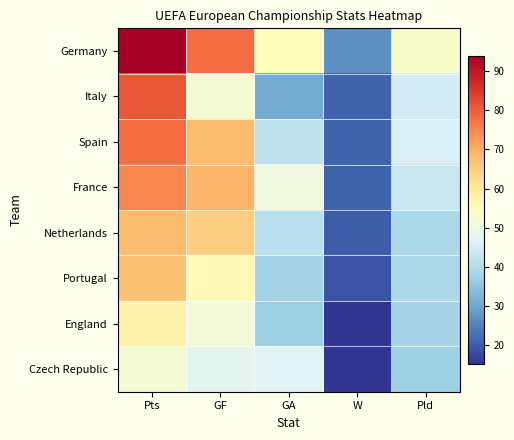

Which series has the largest range (max minus min)?

Germany